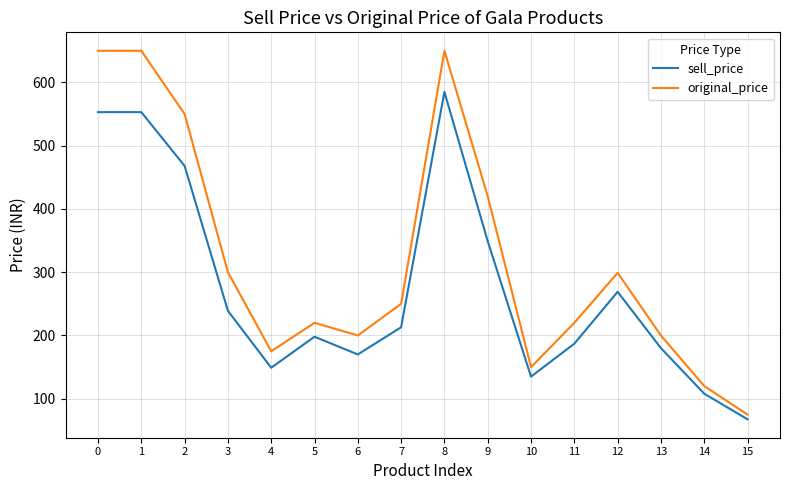

List the series in order of their peak value, highest first.

original_price, sell_price